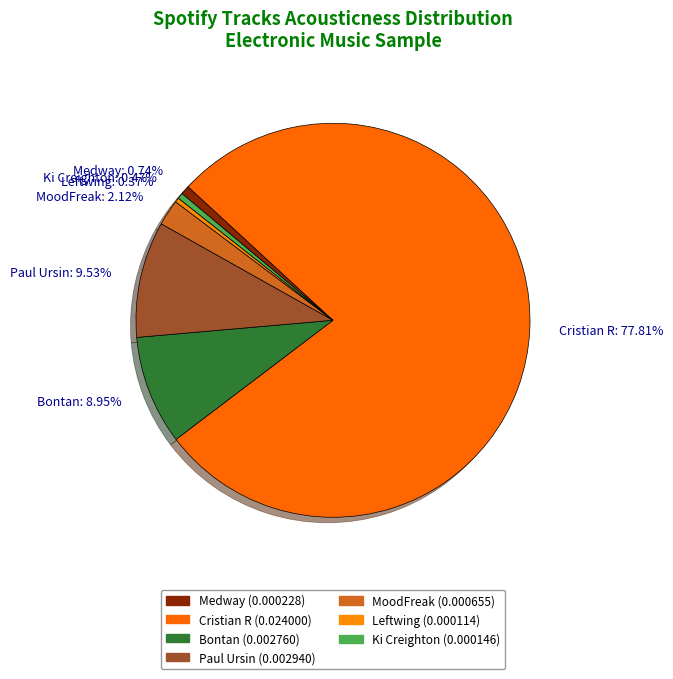

How many slices are in this pie chart?

7